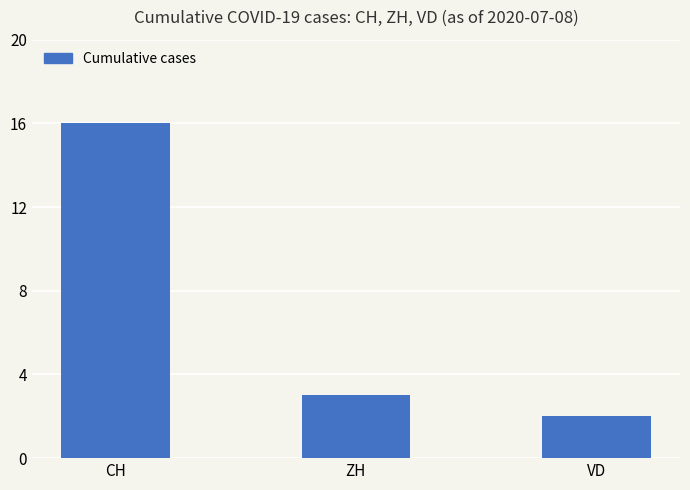

What is the maximum value shown in the chart?

16